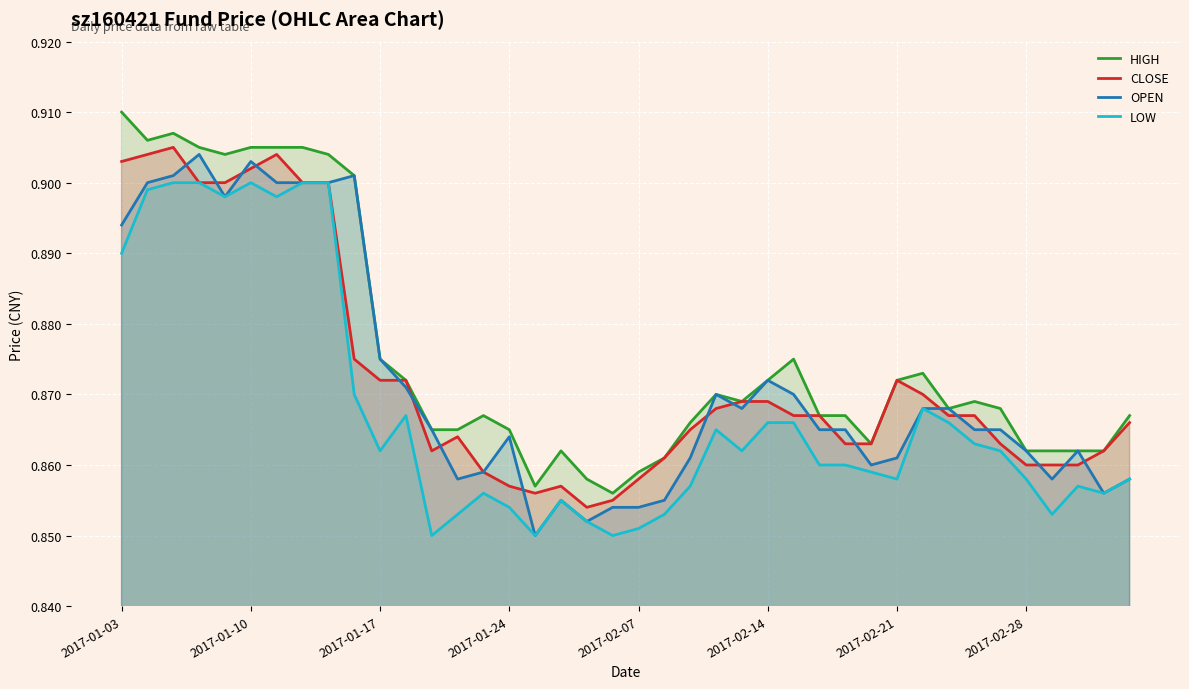

True or false: HIGH and CLOSE intersect in this chart.

False